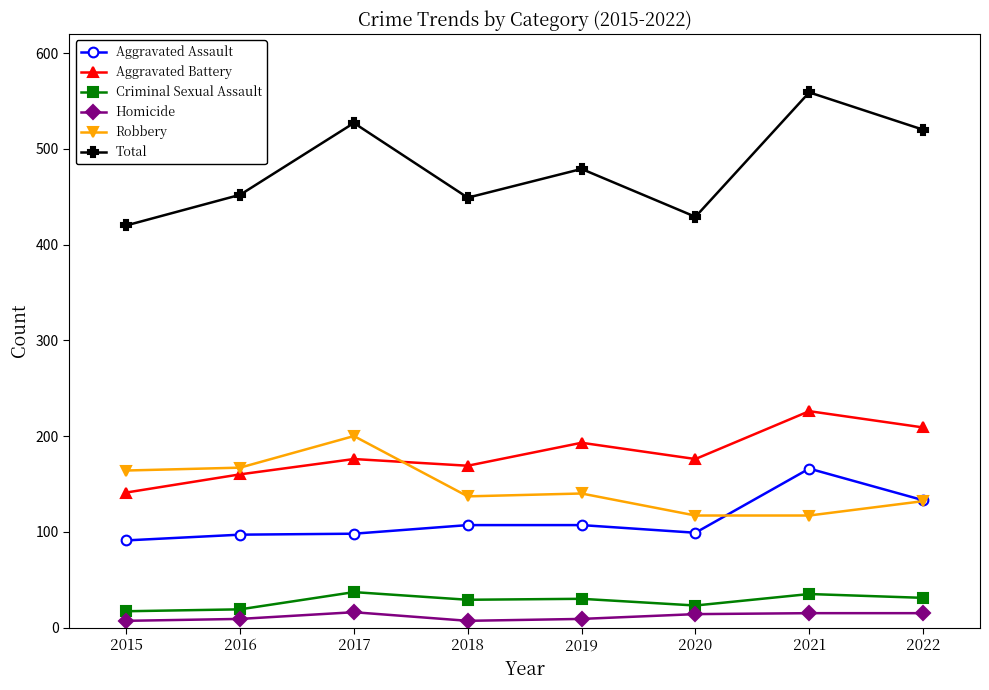

The value of Aggravated Assault at 2017 is 165. True or false?

False